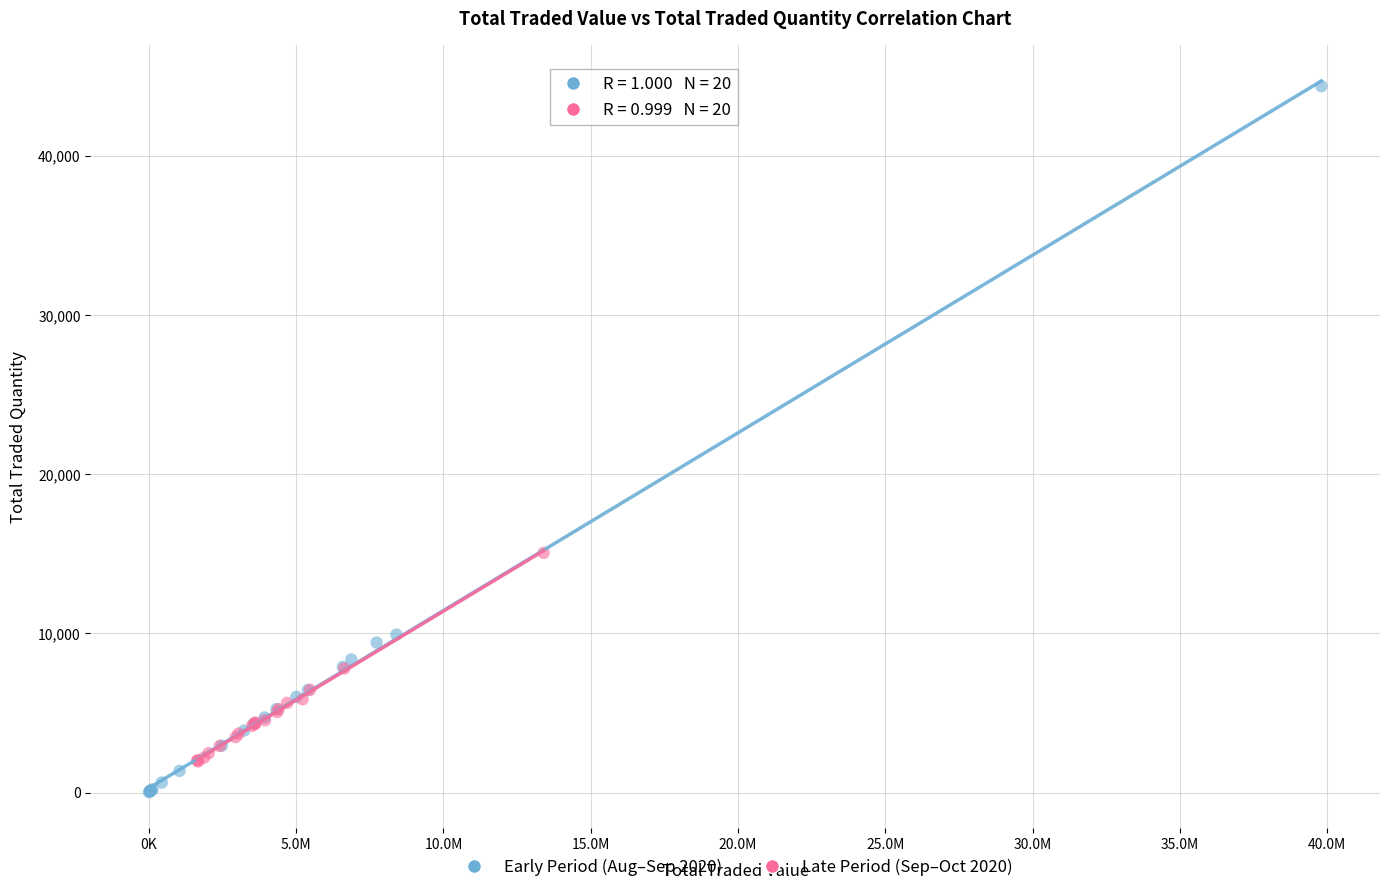

Which series reaches the maximum Y coordinate?

Early Period (Aug–Sep 2020)